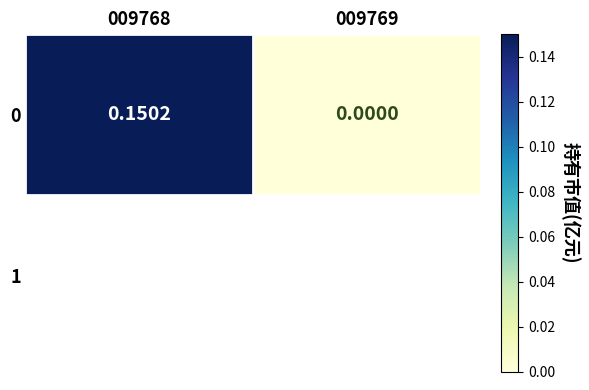

Where is the data nearest to the value 0?

009769